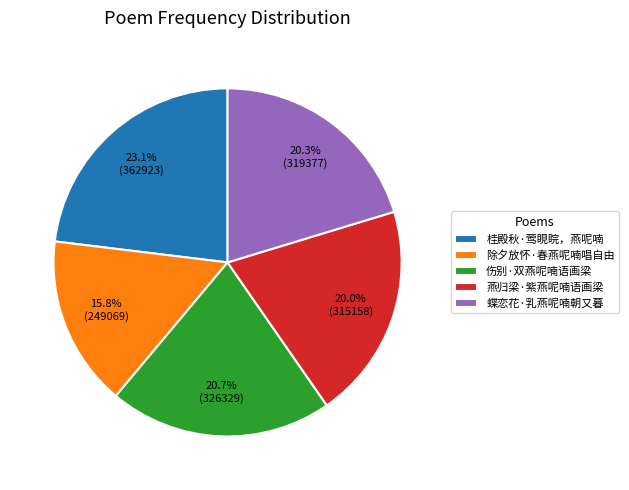

Is 桂殿秋·莺睍睆，燕呢喃 the majority of the pie?

No